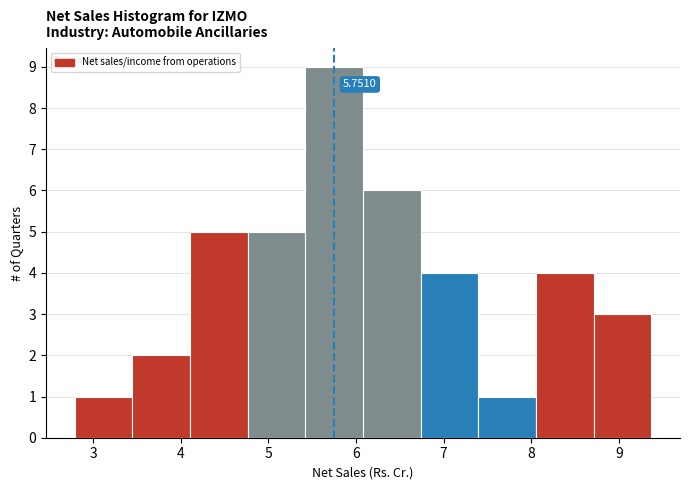

Which range on the x-axis has the tallest bar?

5.4 to 6.1